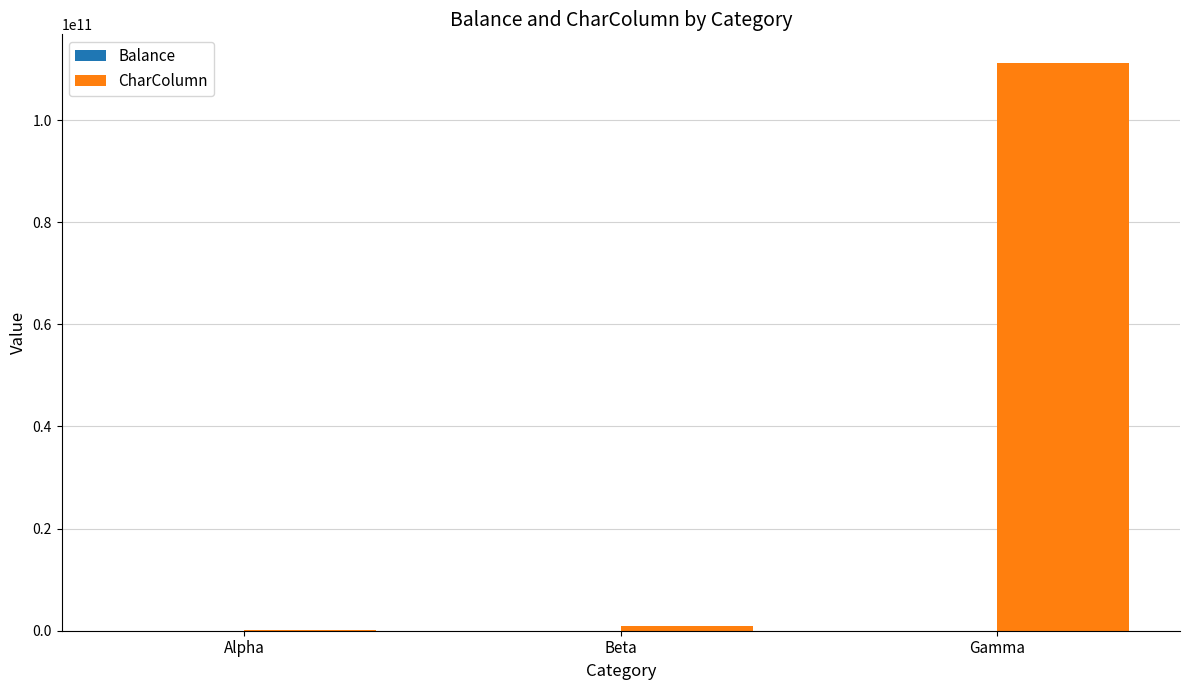

At which category is the sum across all series the highest?

Gamma